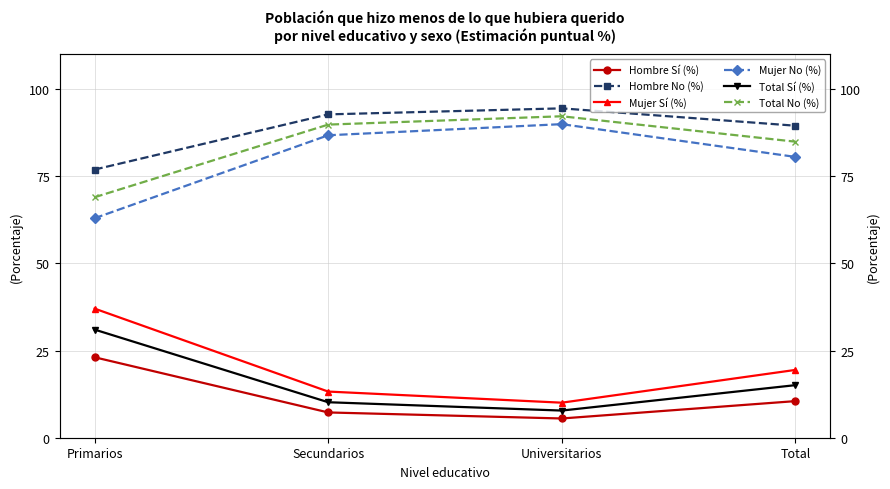

What is the difference between the highest and lowest values at Primarios?

53.8